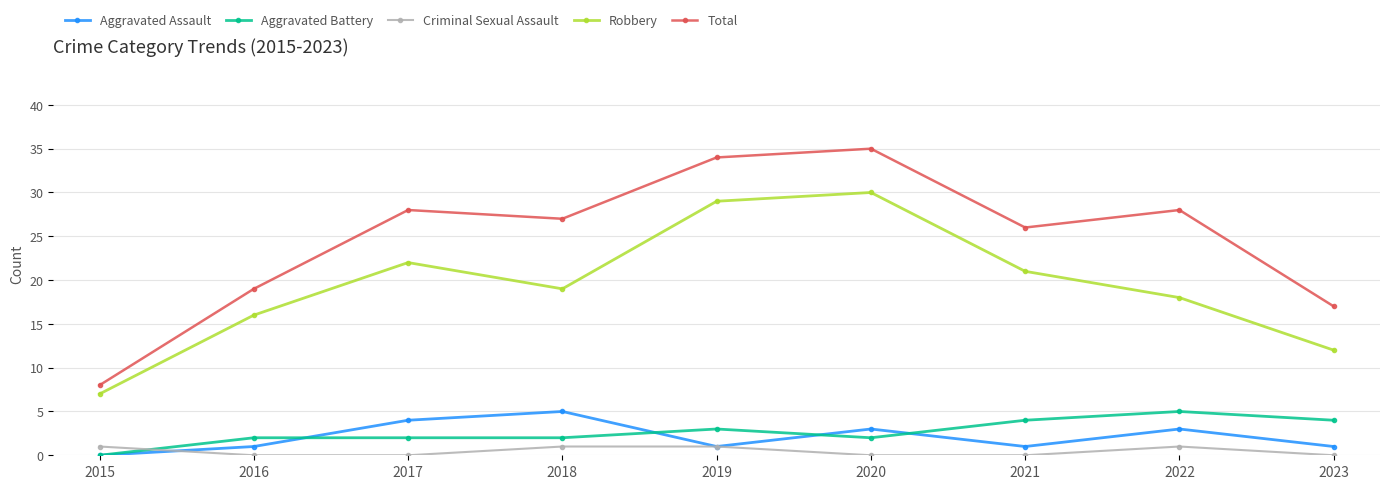

What are all the series names shown in the legend?

Aggravated Assault, Aggravated Battery, Criminal Sexual Assault, Robbery, Total